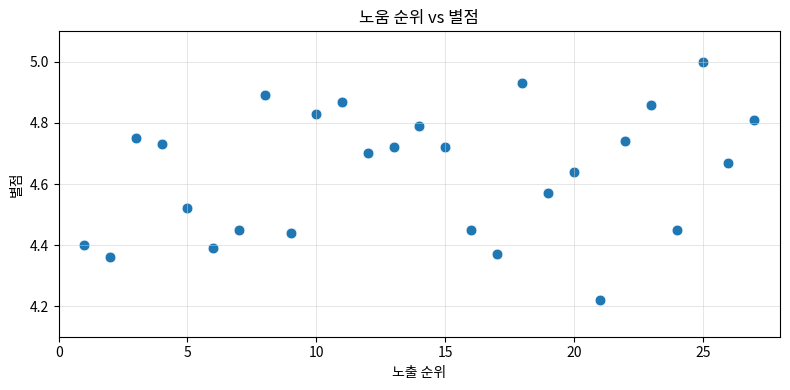

What is the range of X values (max minus min)?

26.0